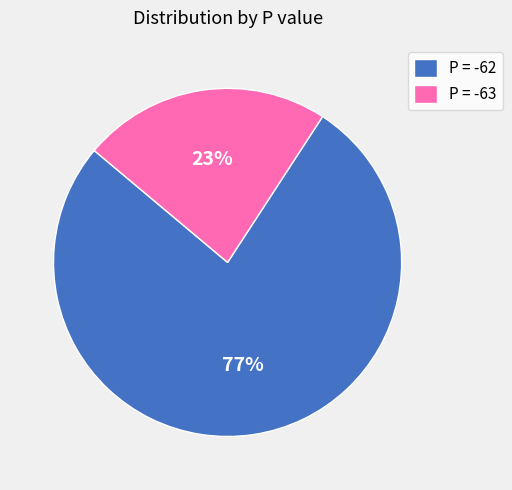

To the nearest percent, what is the difference between the P = -63 and P = -62 slice percentages?

54%